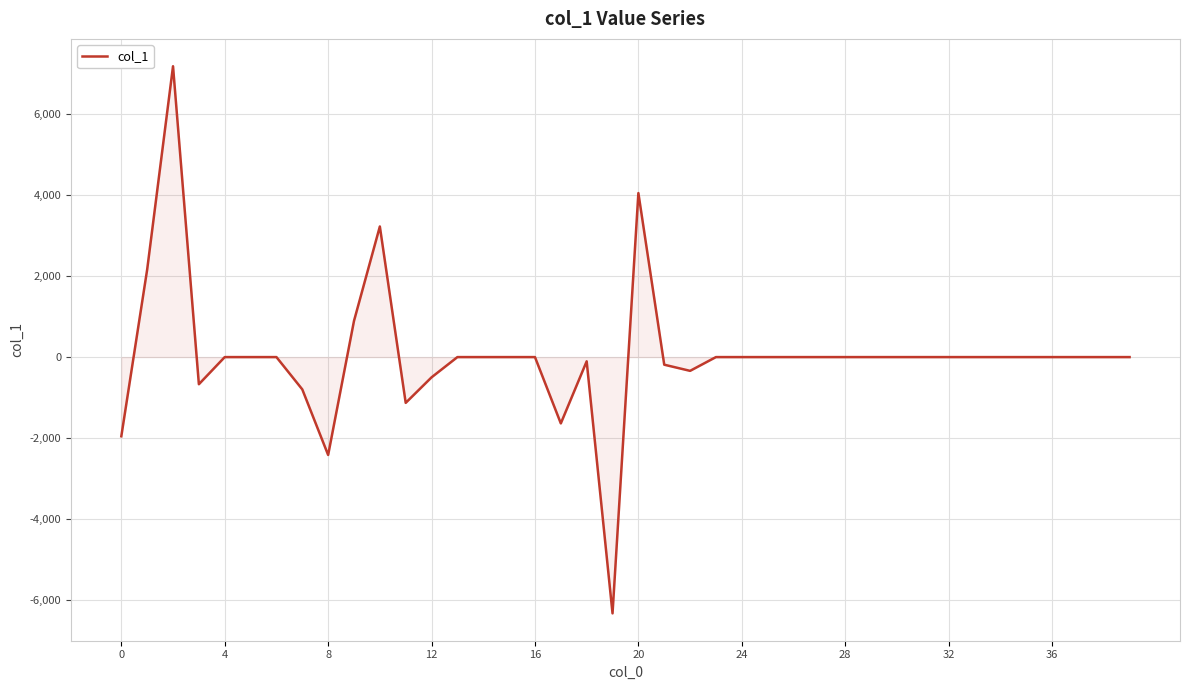

What is the minimum value shown in the chart?

-6324.3